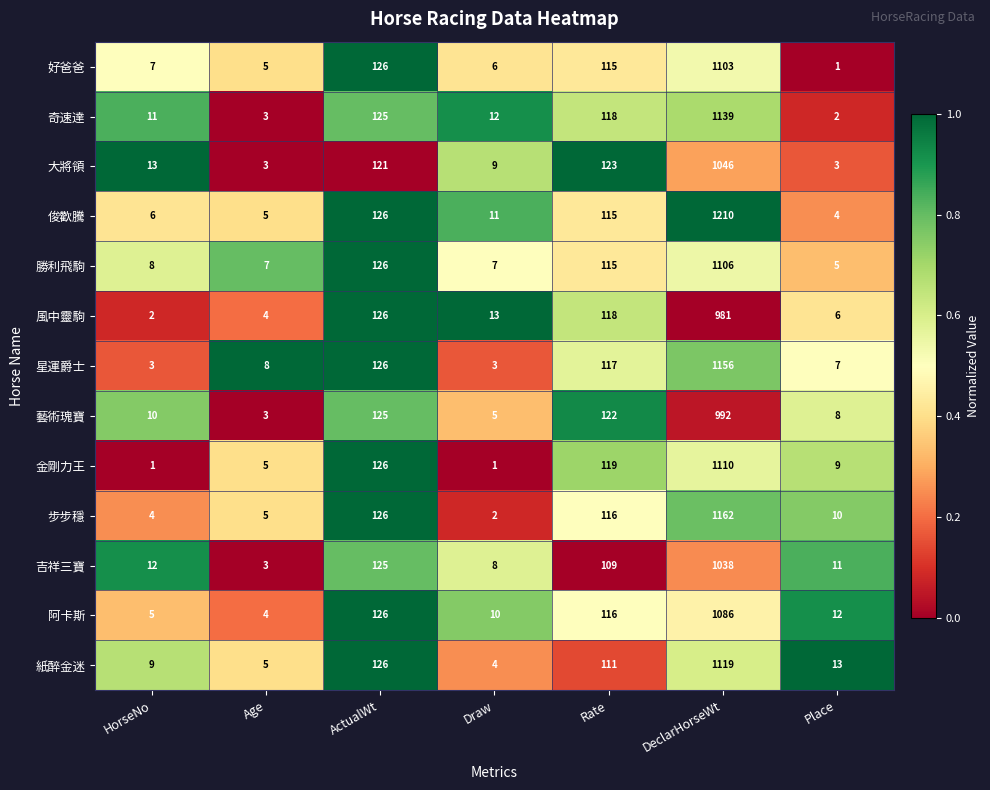

What is the total value across all series at HorseNo?

91